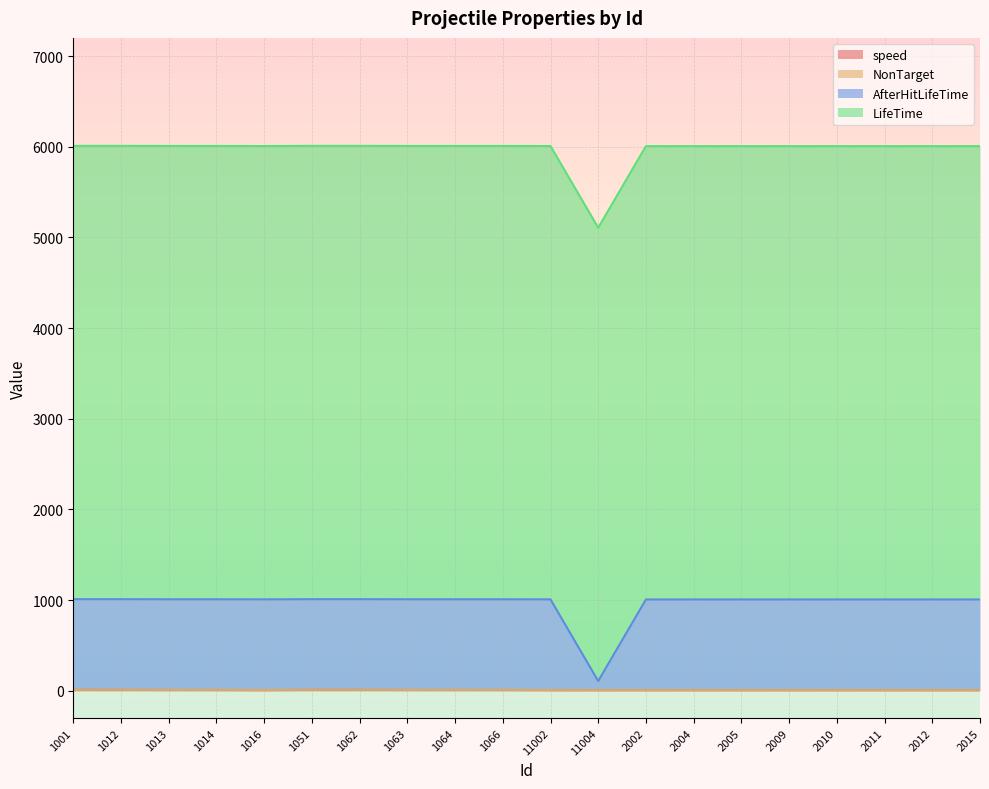

What is the label of the 11th point from the left?

11002